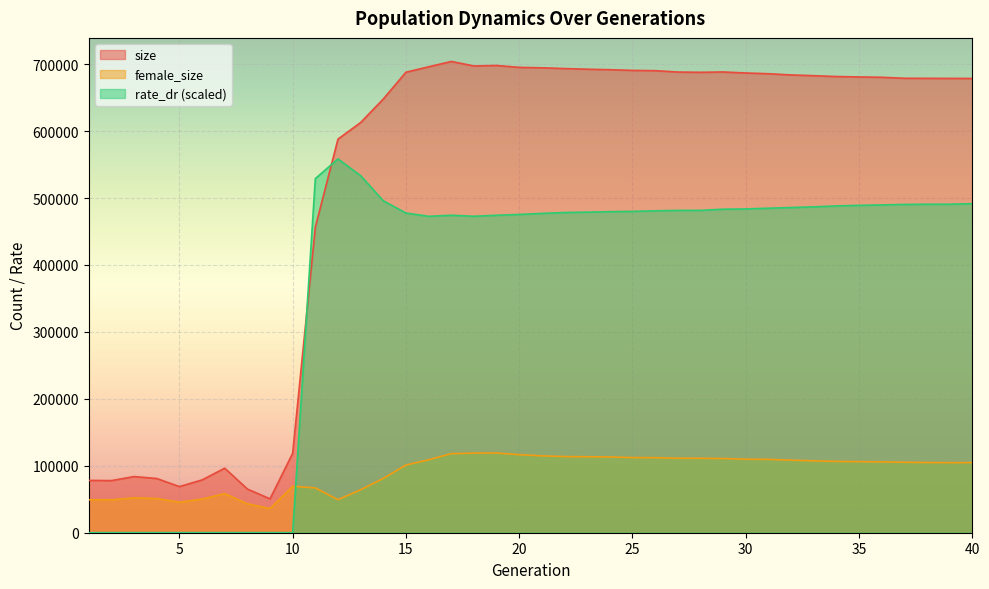

Between 20 and 34, which series saw the biggest shift?

size